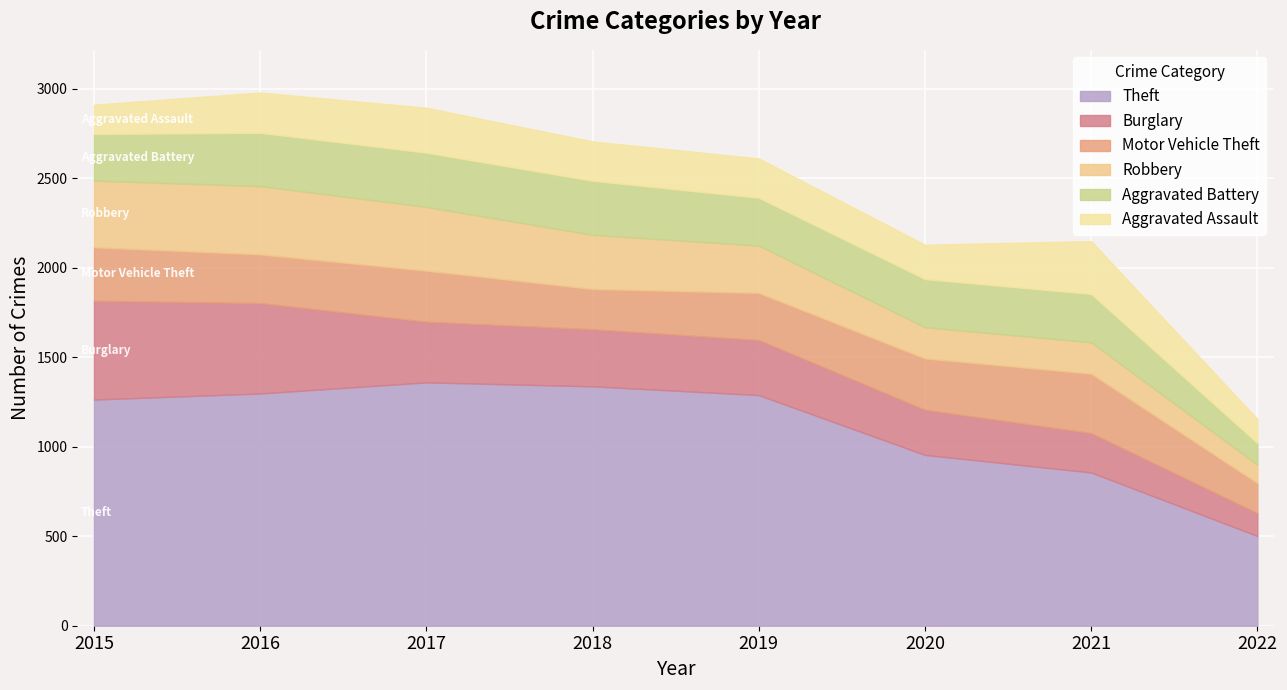

What is the total value across all series at 2020?

2128